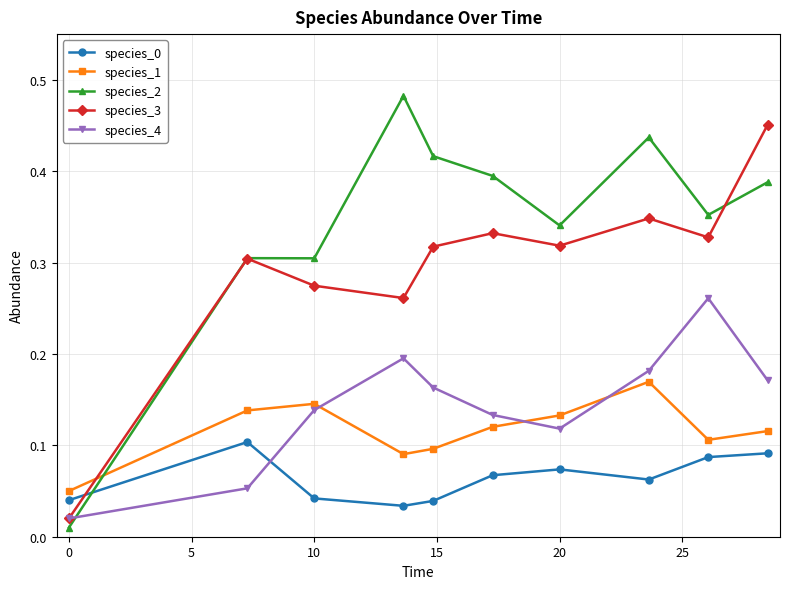

How many lines are shown in the chart?

5